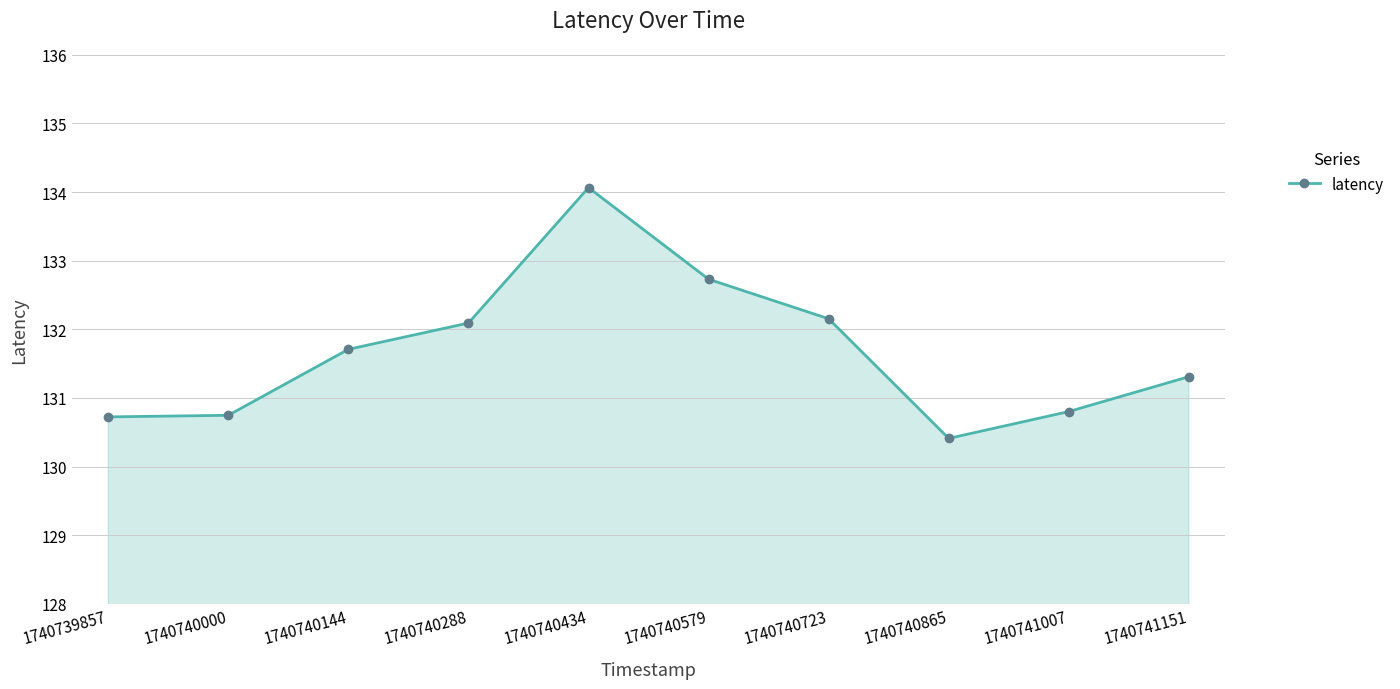

Between 1740740723 and 1740741151, which is larger?

1740740723